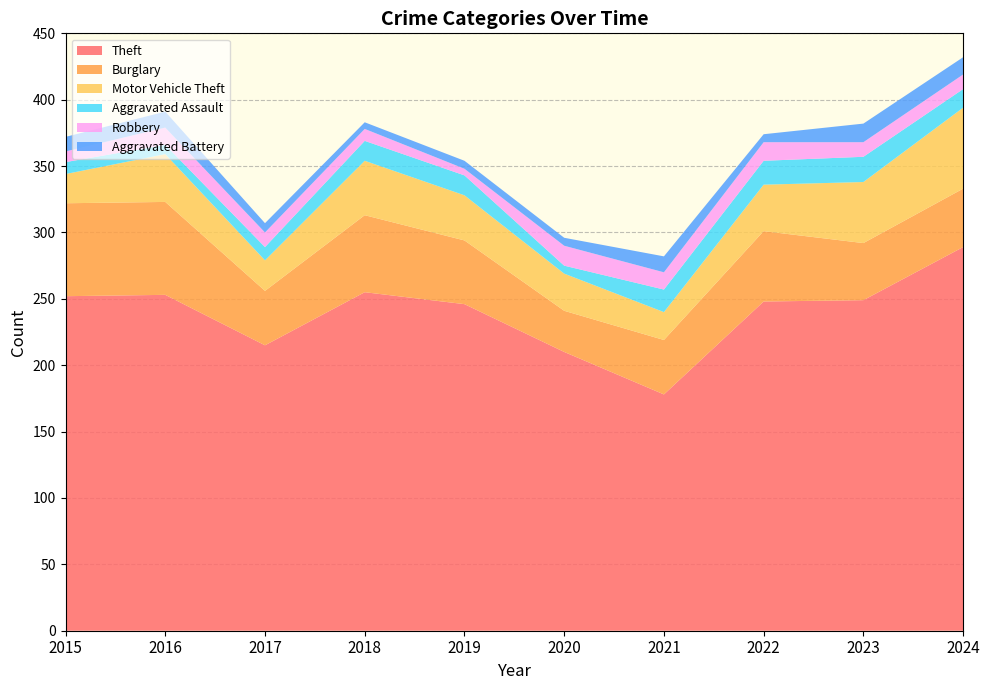

Reading right to left, extract all data points from this chart.

Theft: 289	249	248	178	210	246	255	215	253	252
Burglary: 44	43	53	41	31	48	58	41	70	70
Motor Vehicle Theft: 61	46	35	21	28	34	41	23	36	22
Aggravated Assault: 14	19	18	17	6	15	15	10	7	9
Robbery: 11	11	14	13	15	5	9	11	13	8
Aggravated Battery: 13	14	6	12	6	6	5	7	12	11